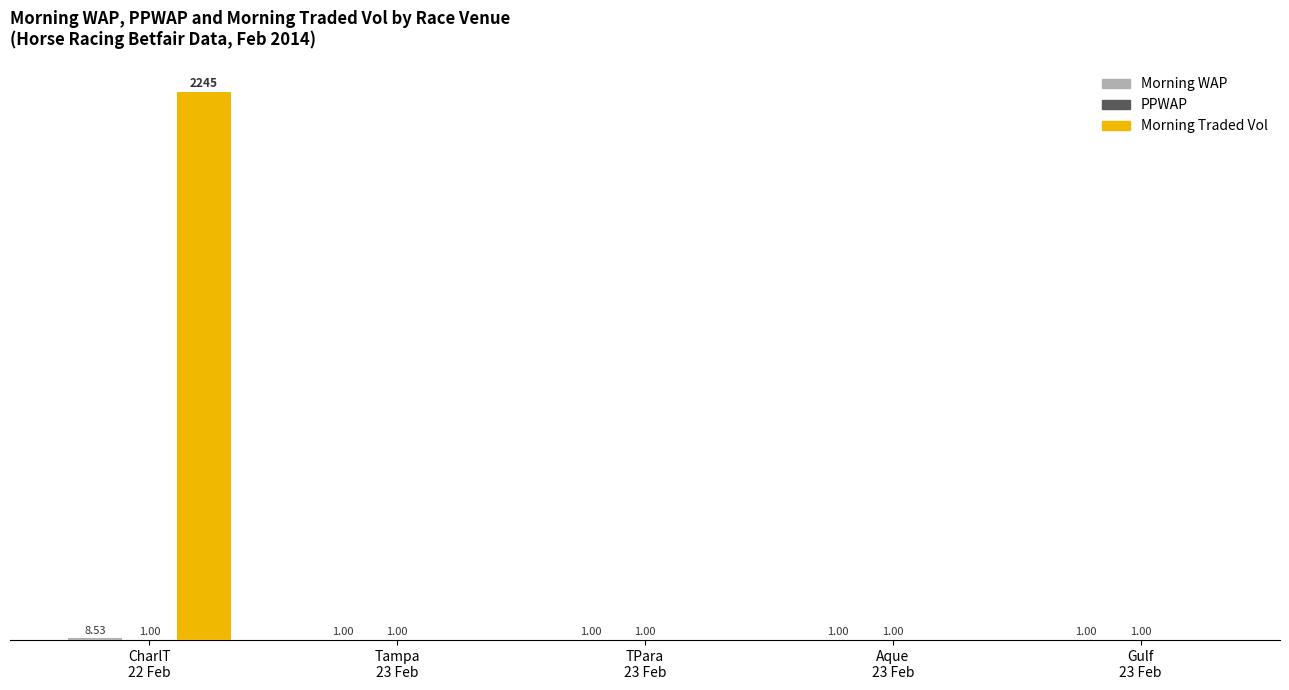

At which category is the sum across all series the highest?

CharlT
22 Feb